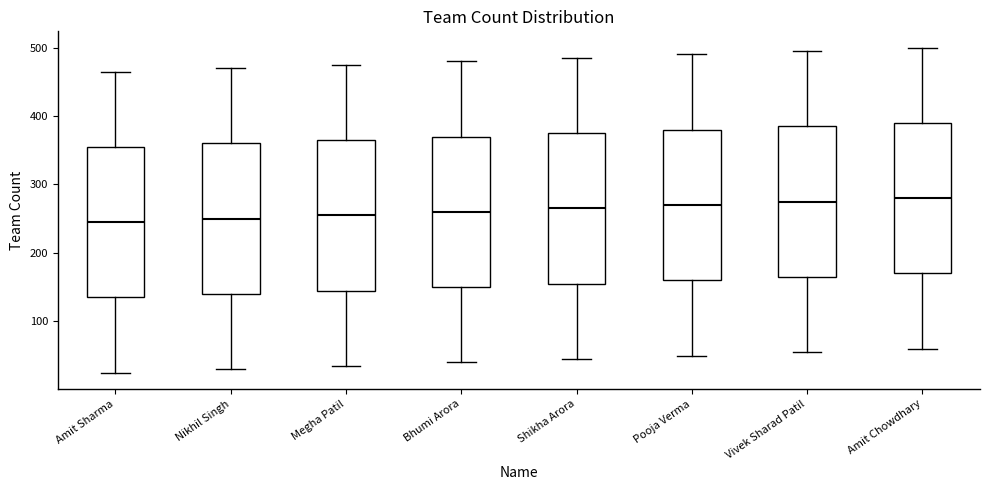

Where does the median line of the box for Megha Patil sit on the y-axis? The values are not printed on the chart, so give them approximately, as read against the axis.

260